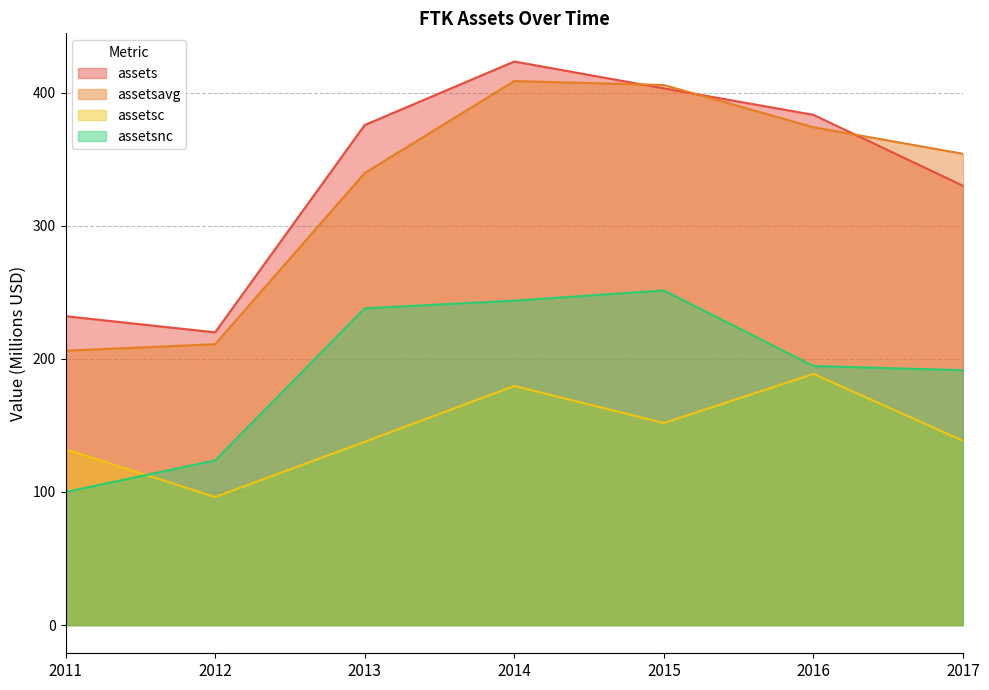

Reading left to right, list all the values displayed in this chart.

assets: 232.0	219.9	375.6	423.3	403.1	383.2	329.9
assetsavg: 206.1	211.0	339.5	408.6	405.6	373.9	354.0
assetsc: 132.1	96.2	137.7	179.6	151.7	188.6	138.5
assetsnc: 100.0	123.7	237.9	243.7	251.3	194.6	191.4